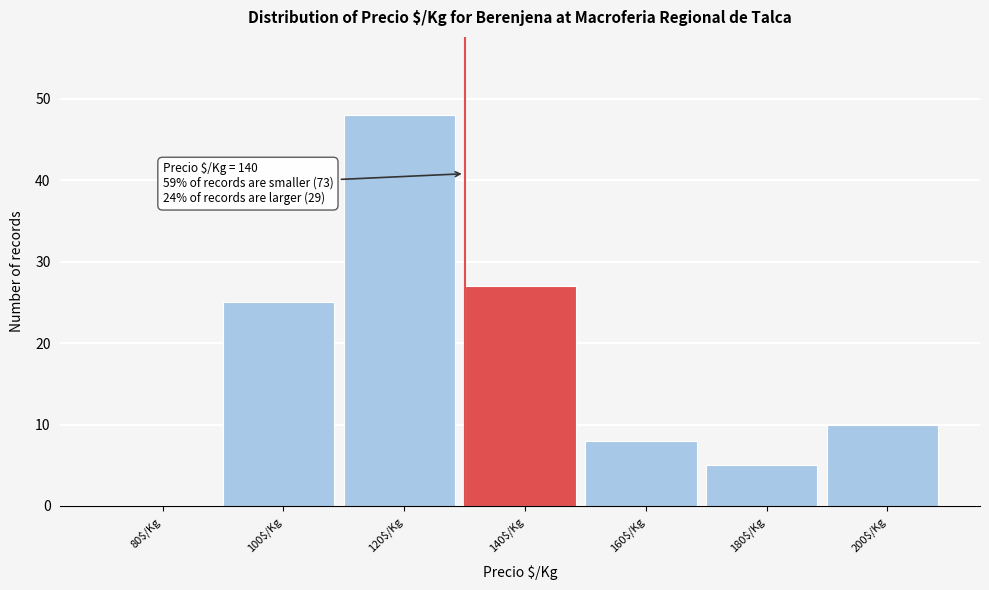

What is the sum of all values?

123